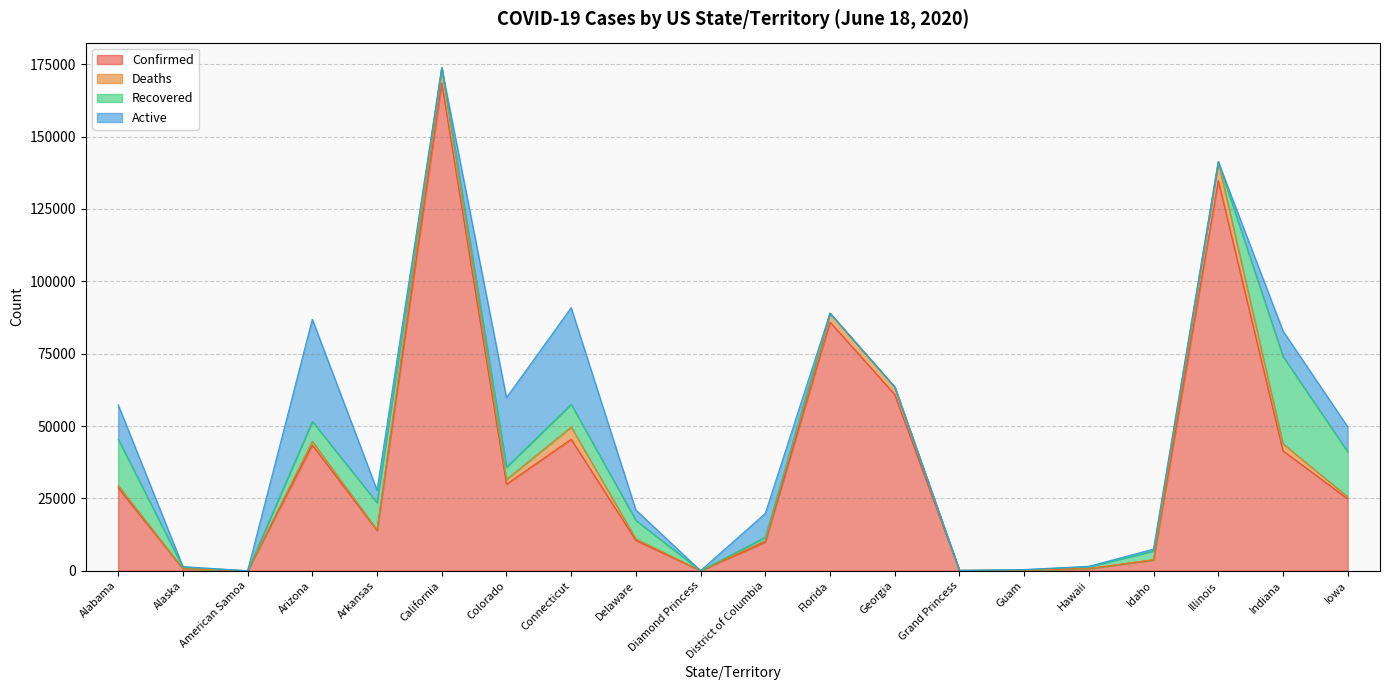

What are all the series names shown in the legend?

Confirmed, Deaths, Recovered, Active